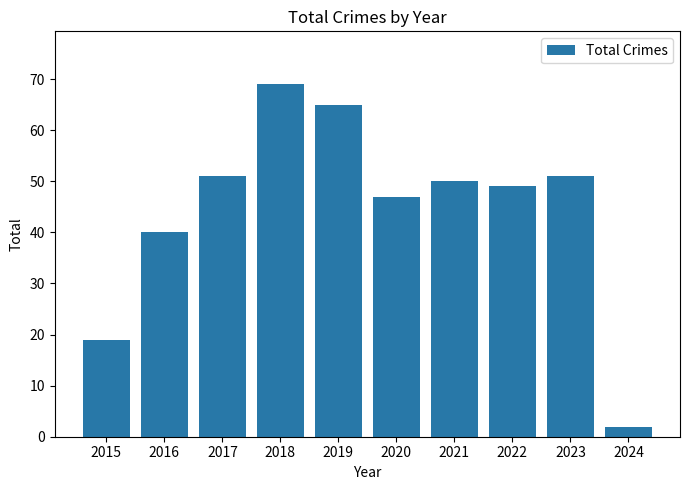

What is the change in value from 2018 to 2021?

-19